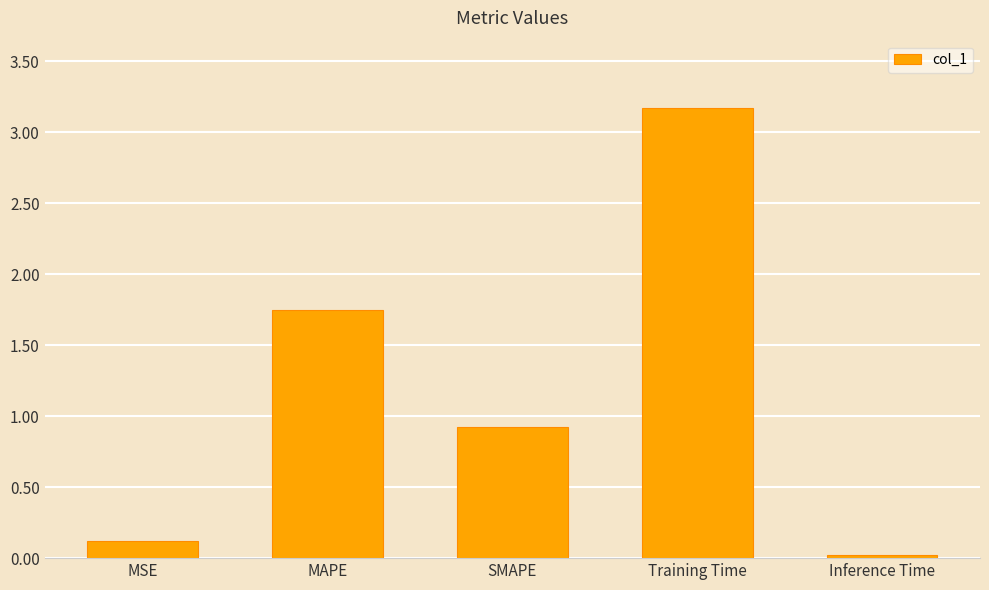

How many distinct data groups are displayed?

1